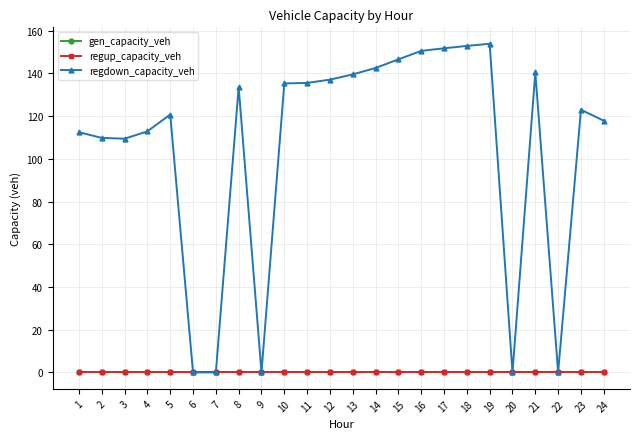

True or false: regdown_capacity_veh and gen_capacity_veh intersect in this chart.

False